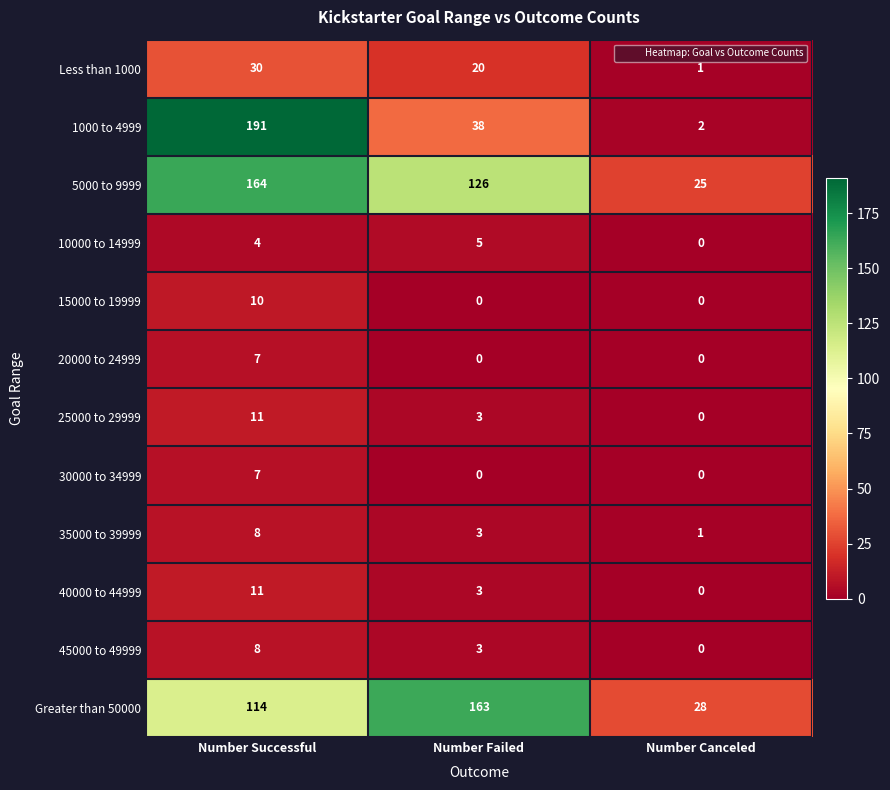

What is the difference between the Greater than 50000 values at Number Failed and Number Successful?

49